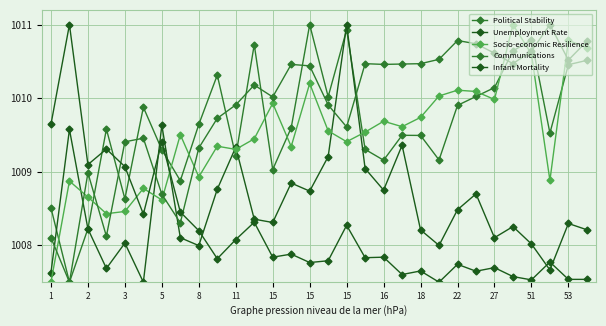

Which series has the widest spread of values?

Political Stability